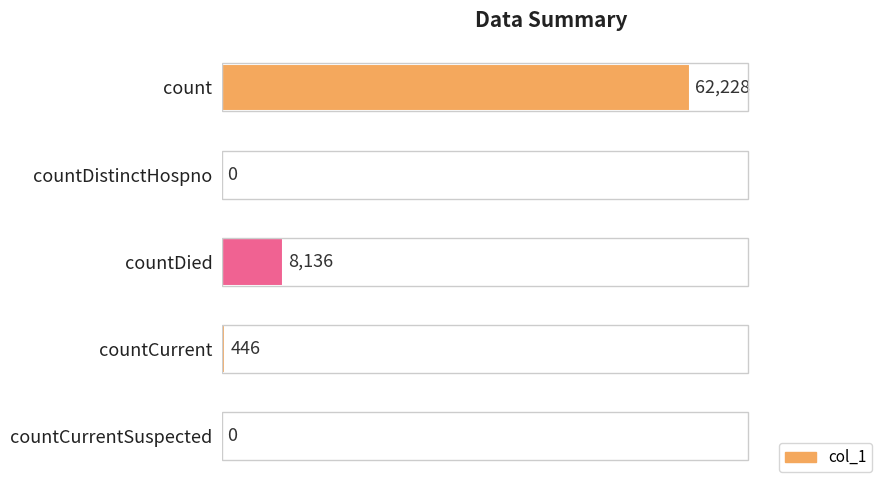

Reading bottom to top, list all the values displayed in this chart.

countCurrentSuspected=0	countCurrent=446	countDied=8136	countDistinctHospno=0	count=62228